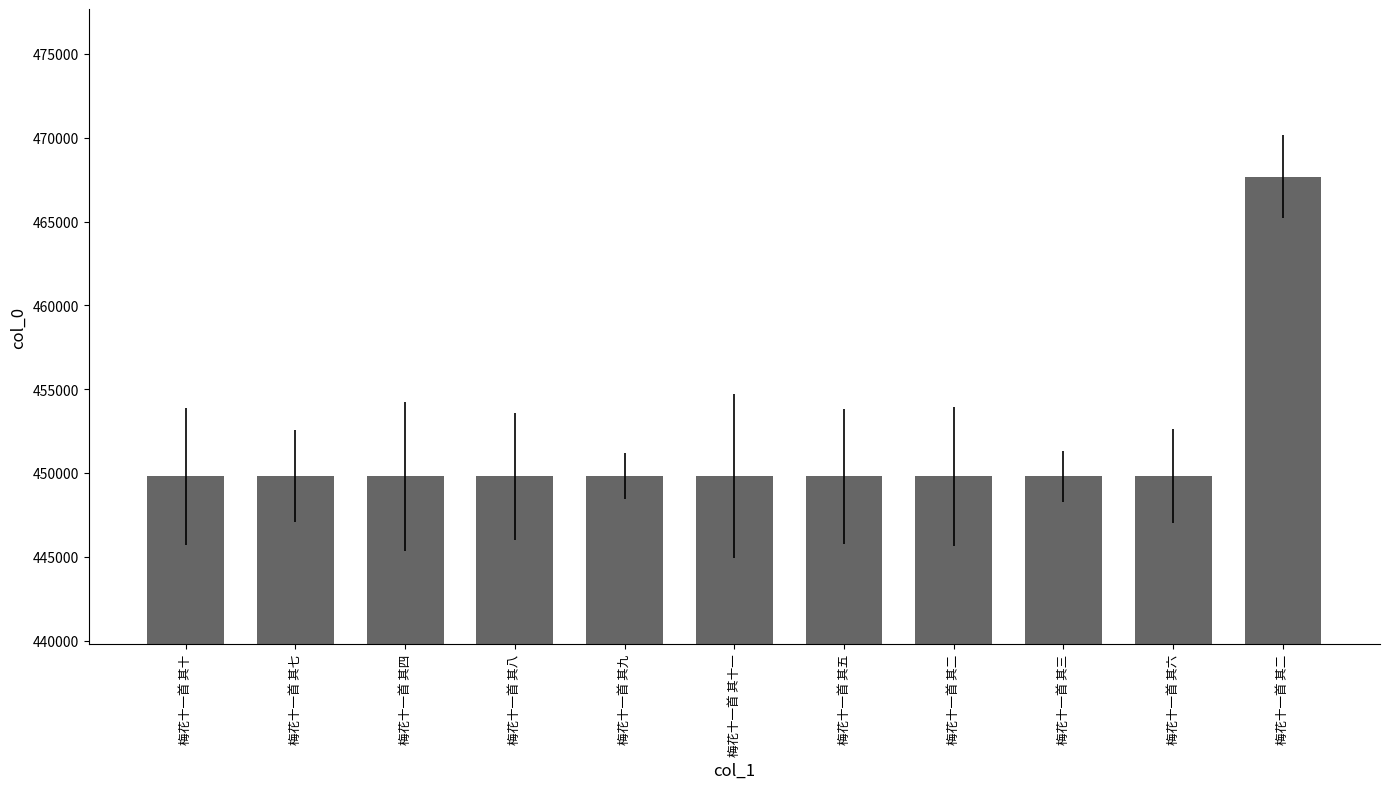

How many values are below 449801?

5